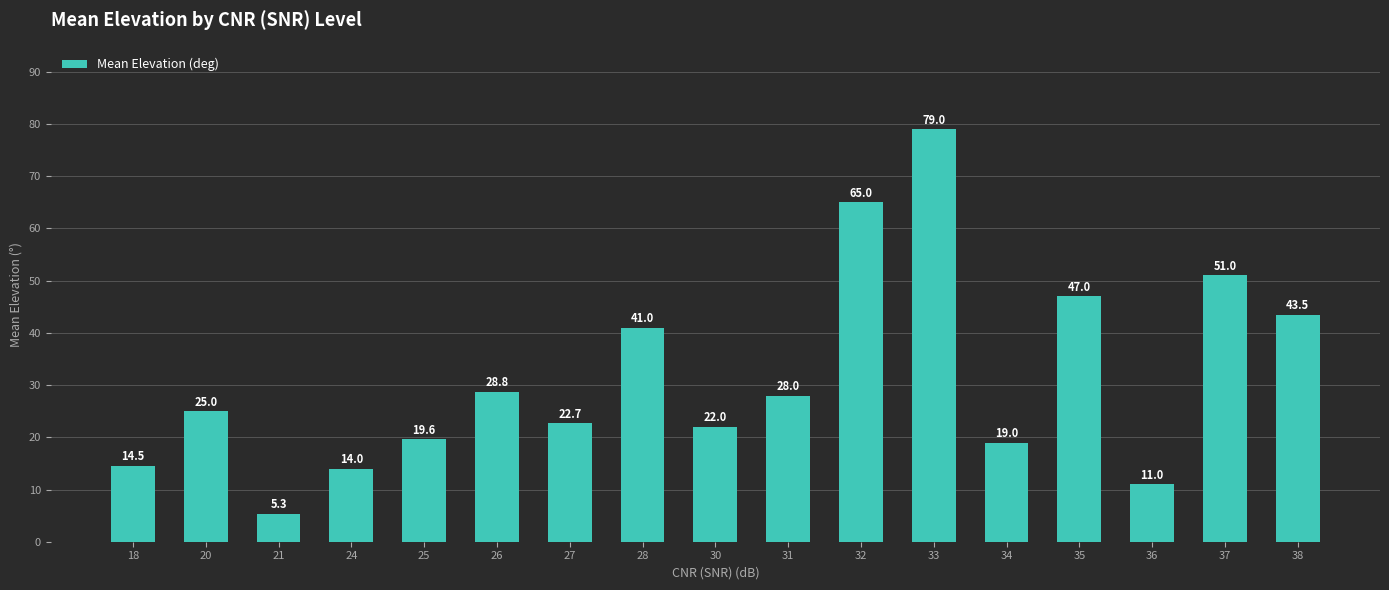

What is the difference between the maximum and minimum values?

73.7